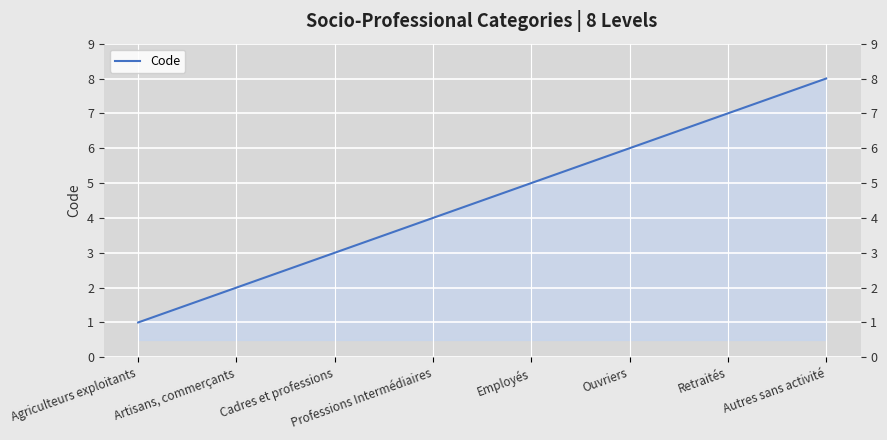

How many categories are shown in the chart?

8